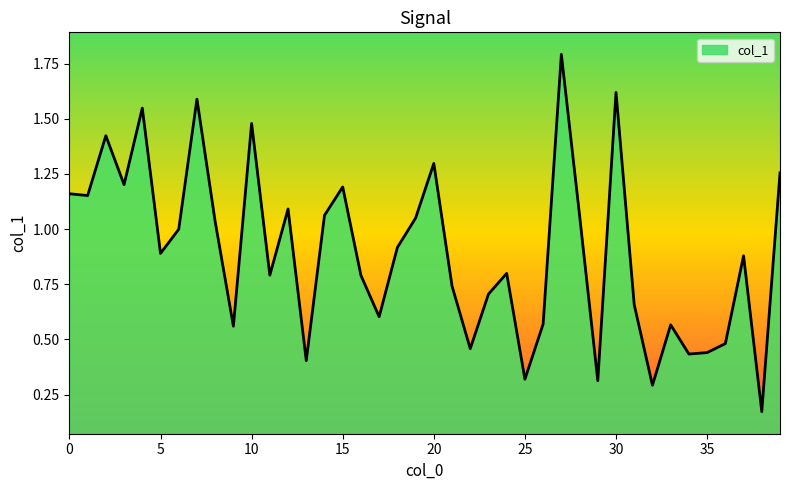

Reading left to right, list all the values displayed in this chart.

0=1.2	1=1.2	2=1.4	3=1.2	4=1.5	5=0.9	6=1.0	7=1.6	8=1.0	9=0.6	10=1.5	11=0.8	12=1.1	13=0.4	14=1.1	15=1.2	16=0.8	17=0.6	18=0.9	19=1.0	20=1.3	21=0.7	22=0.5	23=0.7	24=0.8	25=0.3	26=0.6	27=1.8	28=1.1	29=0.3	30=1.6	31=0.7	32=0.3	33=0.6	34=0.4	35=0.4	36=0.5	37=0.9	38=0.2	39=1.3